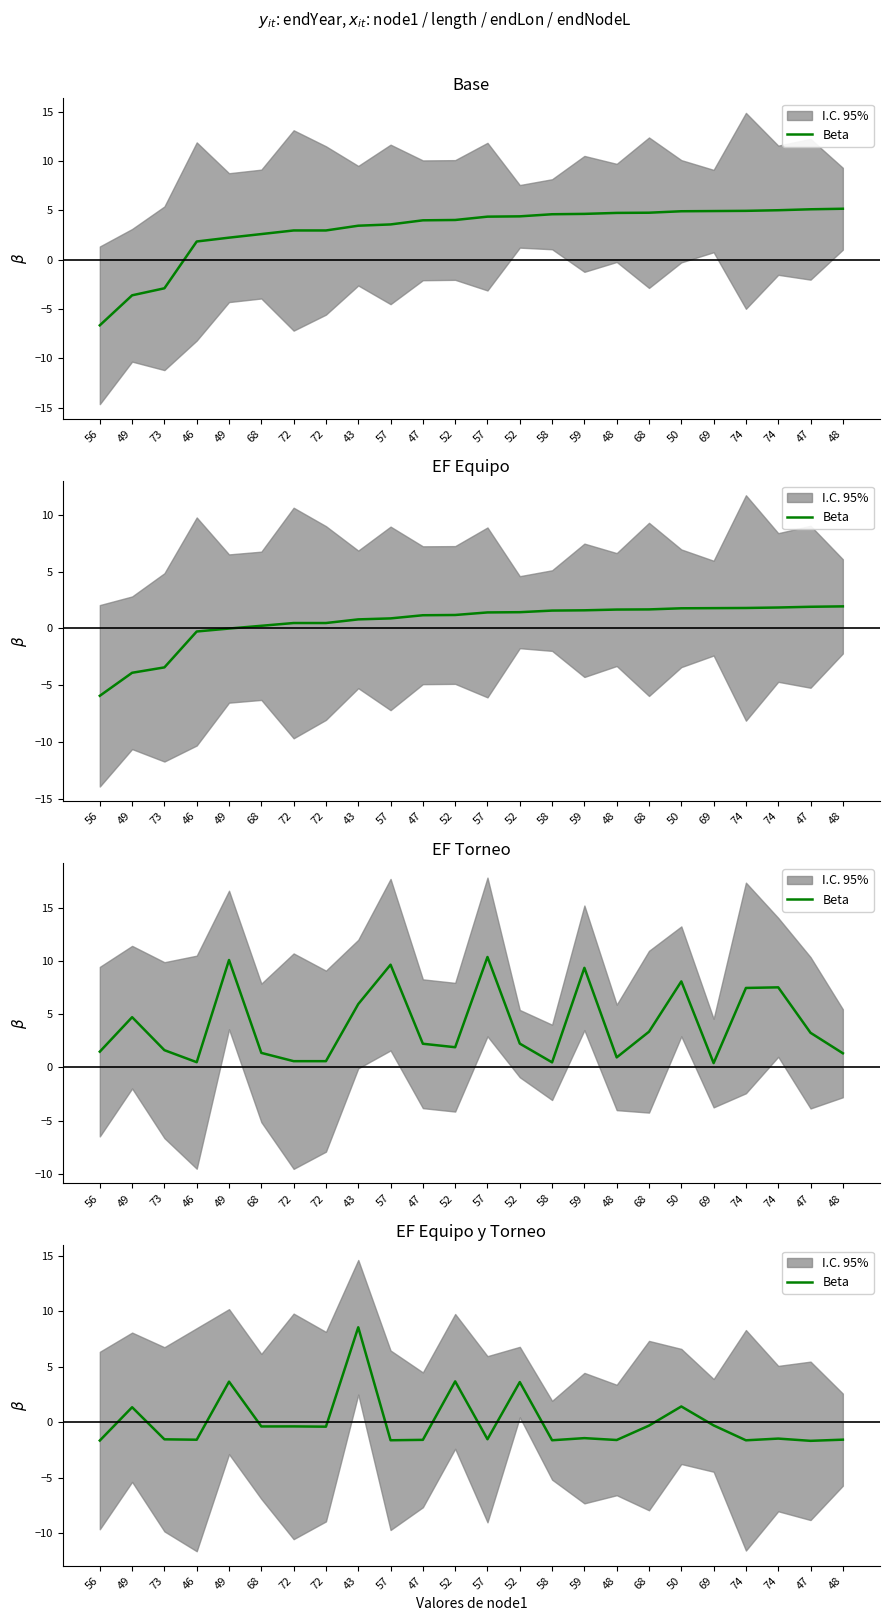

Where does the data first go above -1?

49